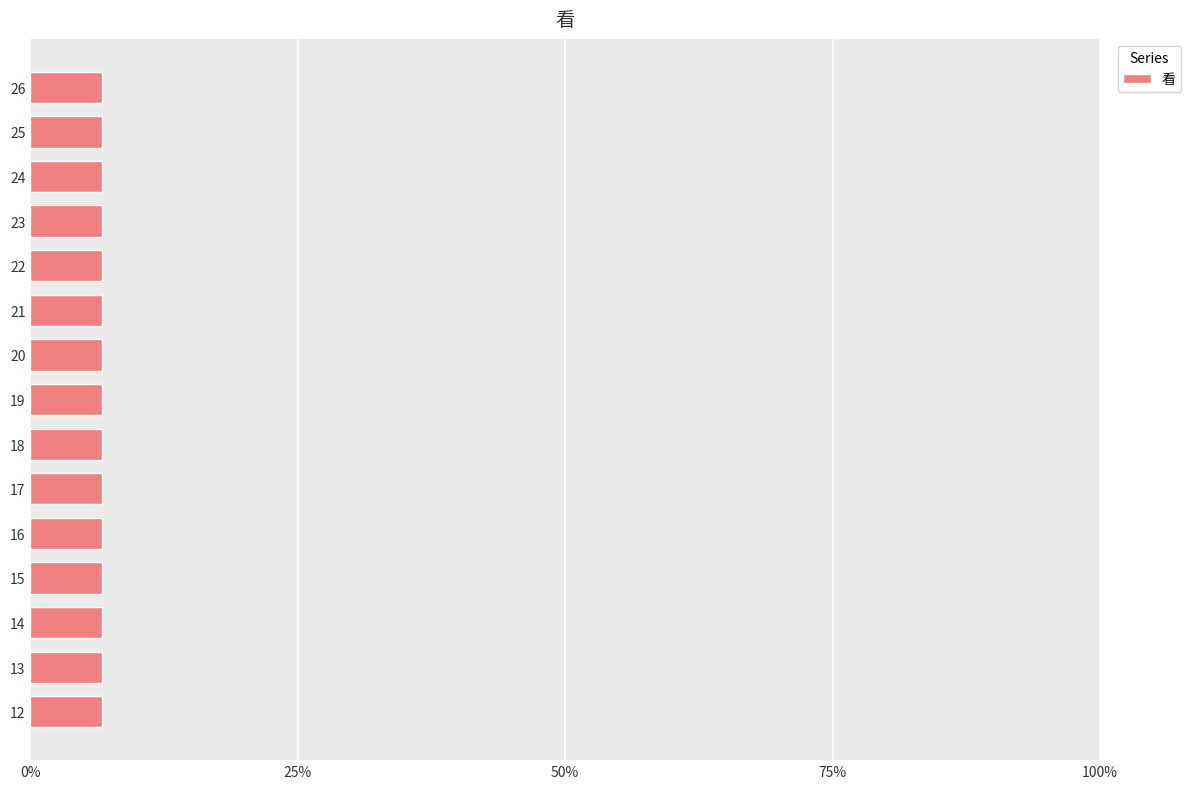

What is the greatest value displayed?

6.7